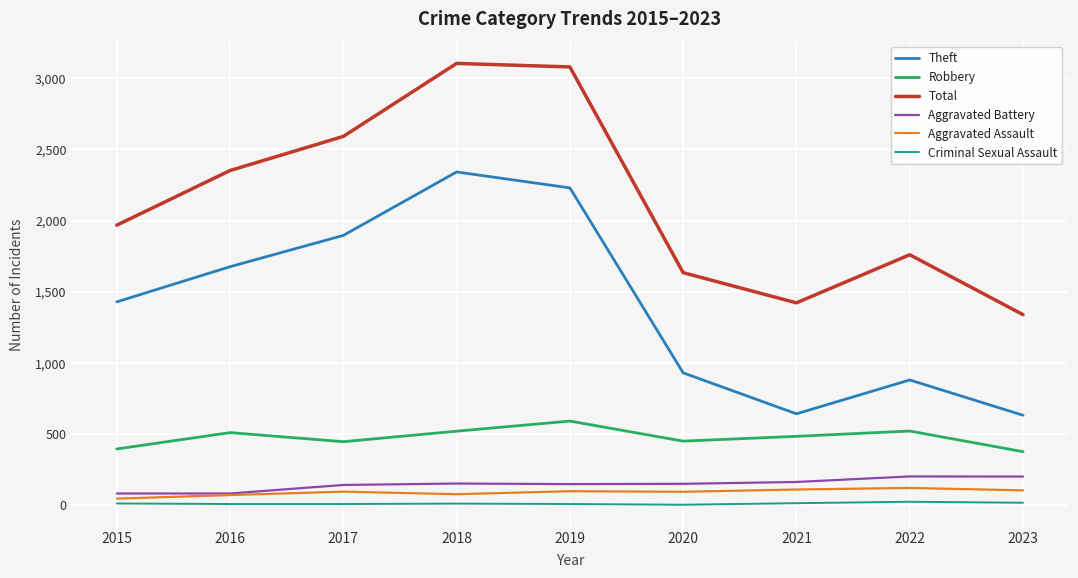

Is the value of Criminal Sexual Assault at 2020 greater than the value of Total at 2015?

No